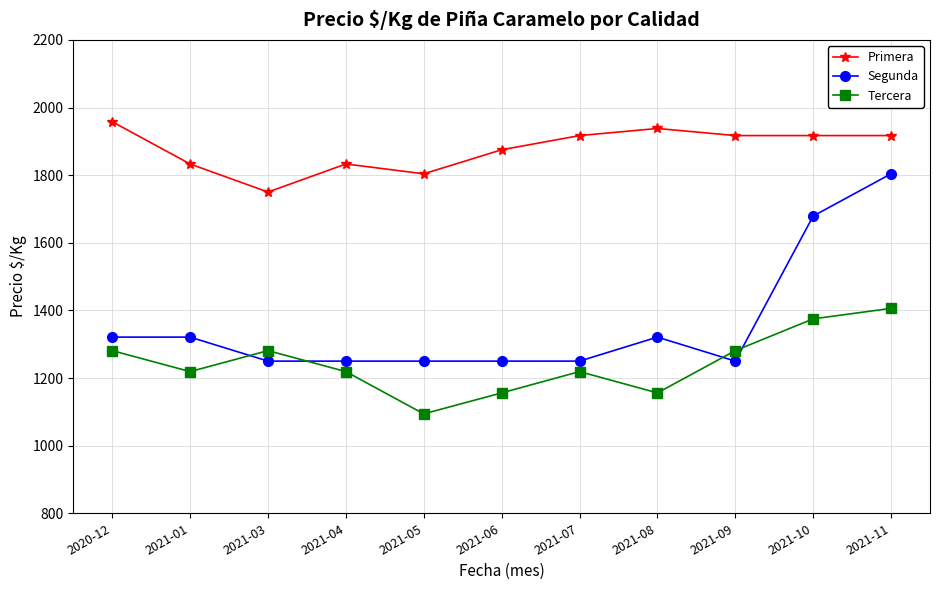

True or false: Segunda has a value of 1804 at 2021-11.

True